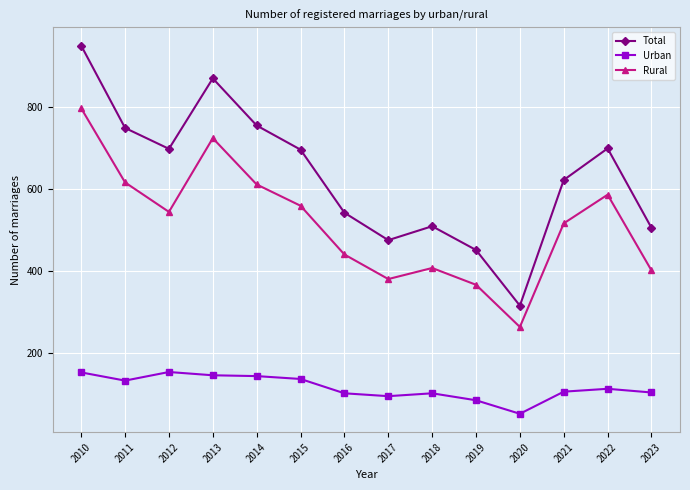

What is the total value across all series at 2014?

1512